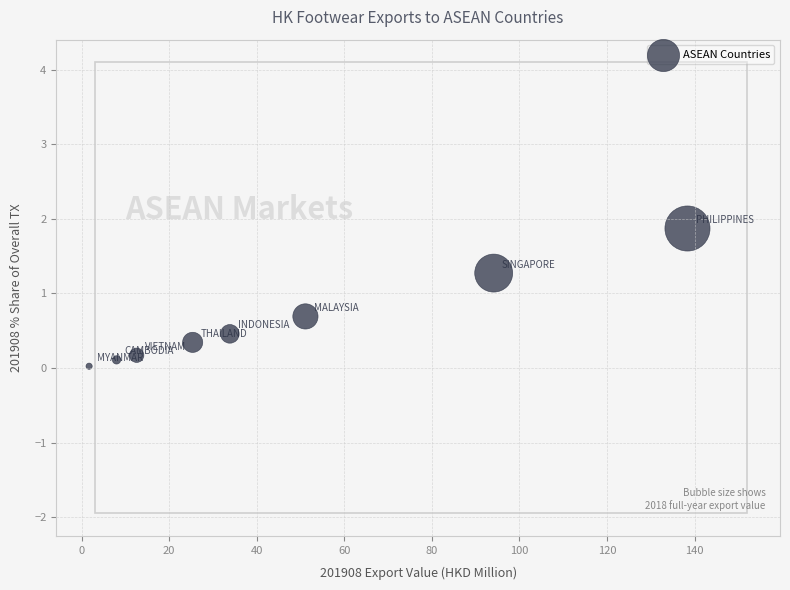

What is the average X value?

45.6